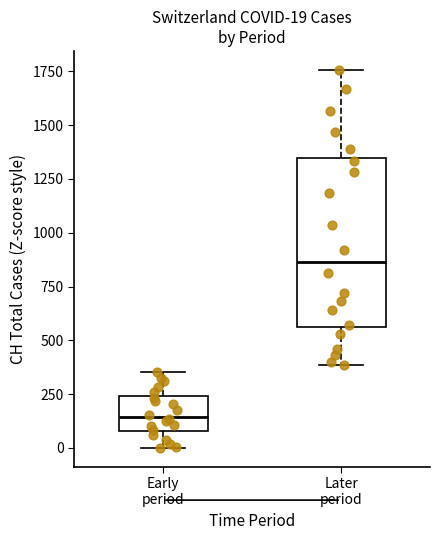

Comparing the boxes themselves (not the whiskers), which one is the tallest?

Later period